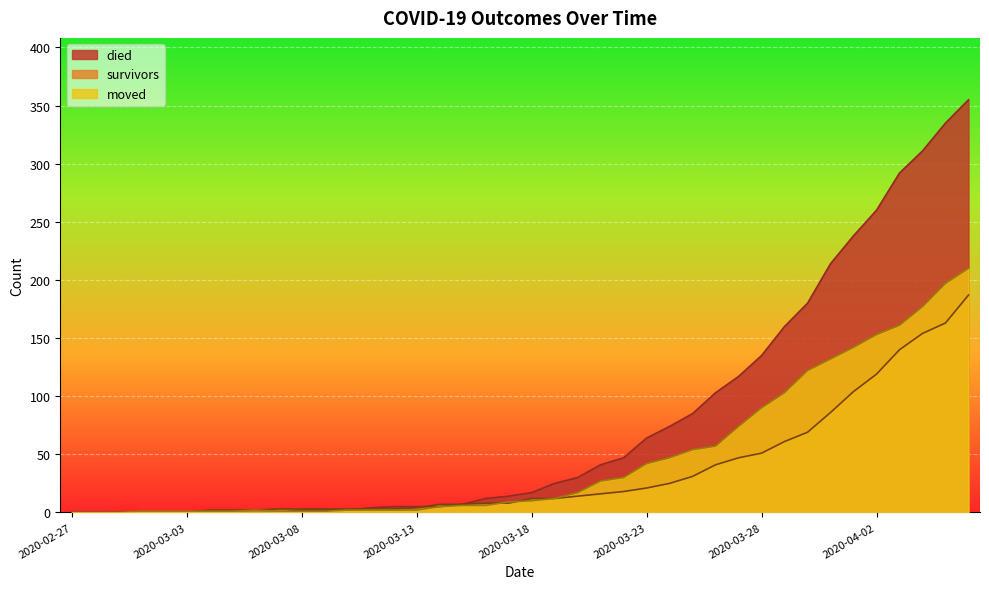

The moved series shows 9 at 2020-03-17. True or false?

True